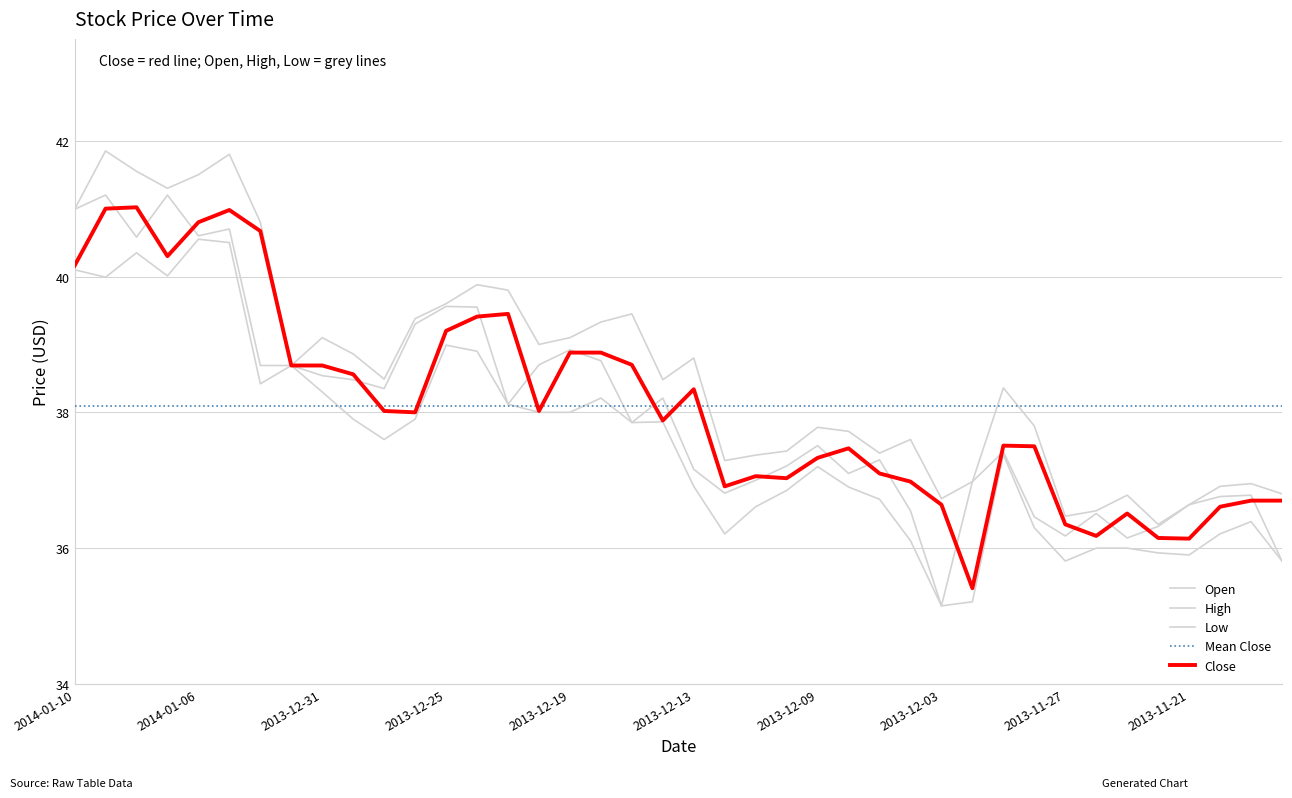

Which category has the highest value across all series?

2014-01-09